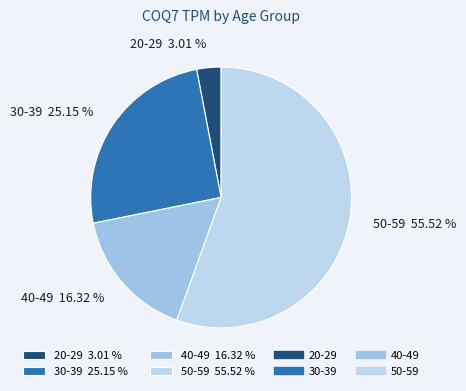

Which slice is the smallest?

20-29 3.01 %